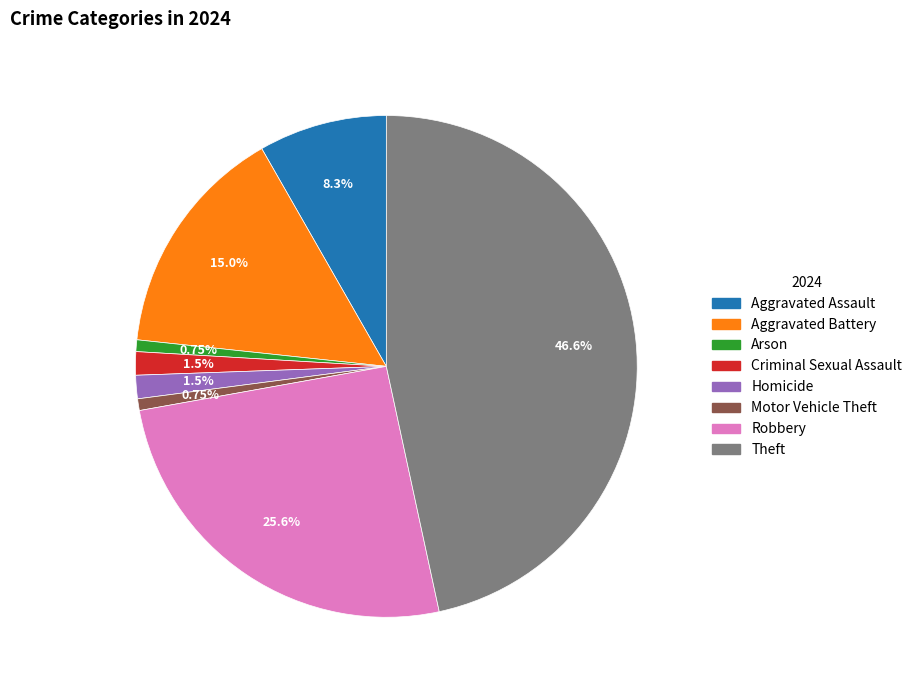

How many slices are in this pie chart?

8